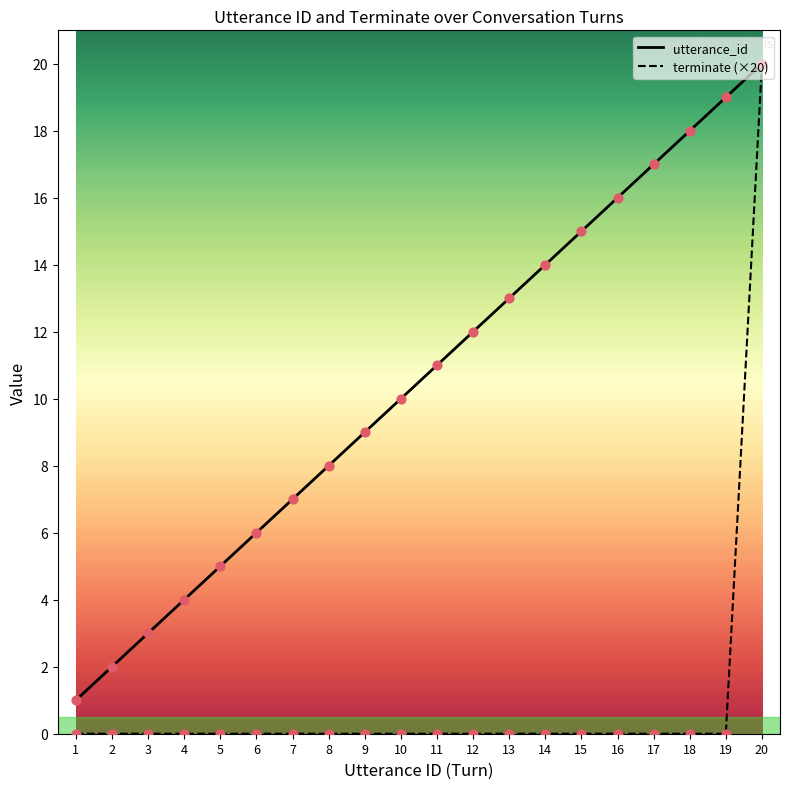

At which category is the sum across all series the highest?

20